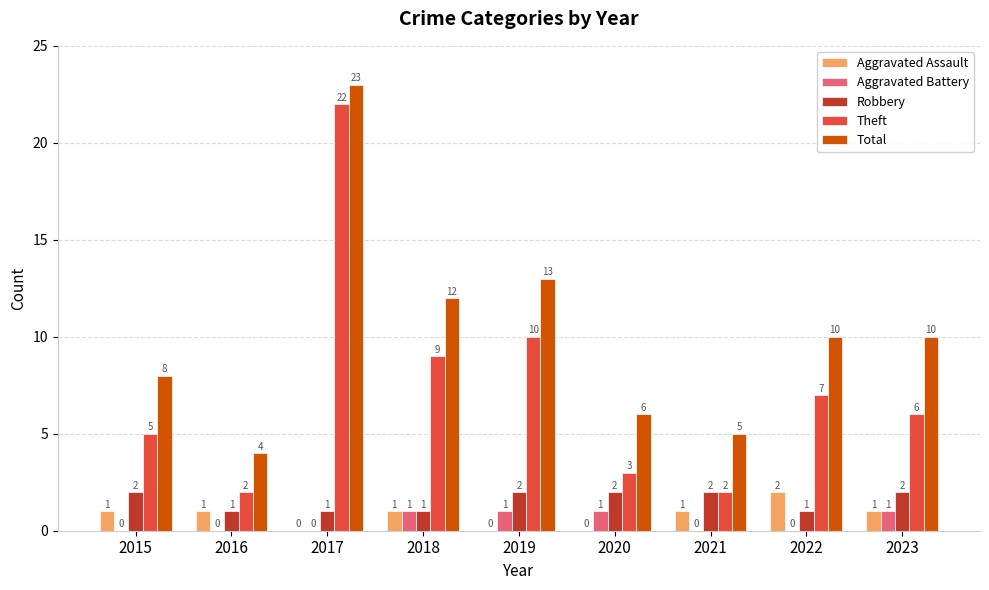

What is the sum of all Aggravated Battery values?

4